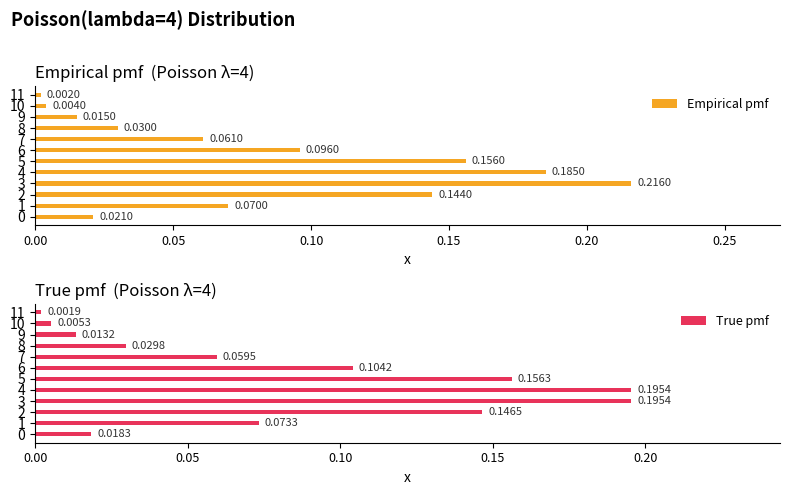

The value of Empirical pmf at 10 is 0.0. True or false?

True